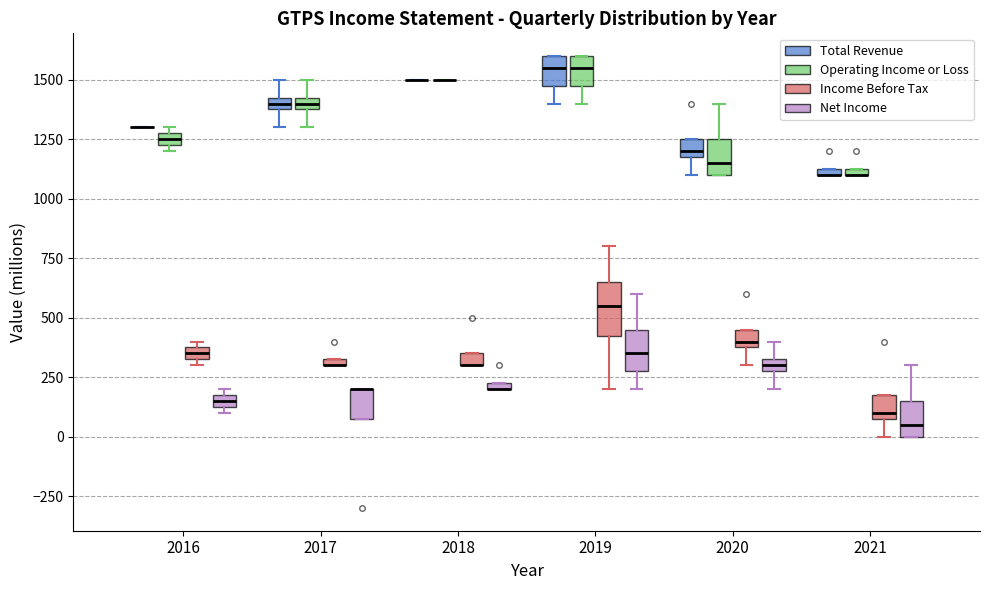

Which box is the tallest, from its lower edge to its upper edge?

2019 (Income Before Tax)